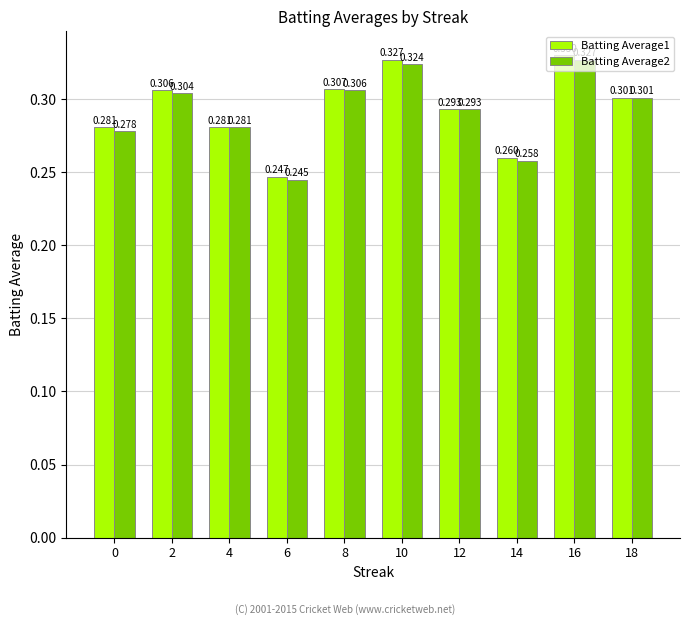

Which category has the lowest value in the Batting Average2 series?

6